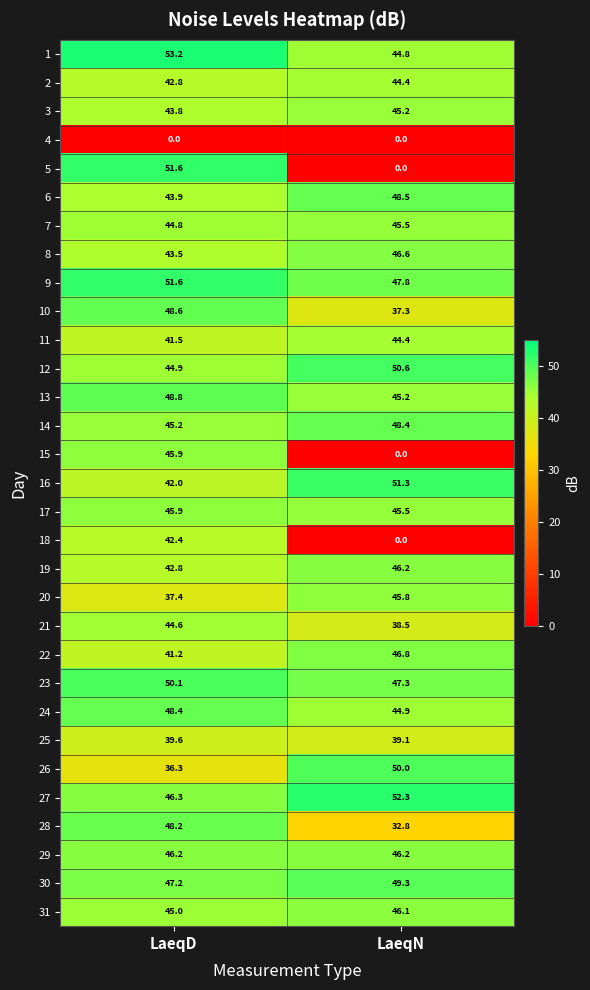

What is the total value across all series at LaeqN?

1230.8